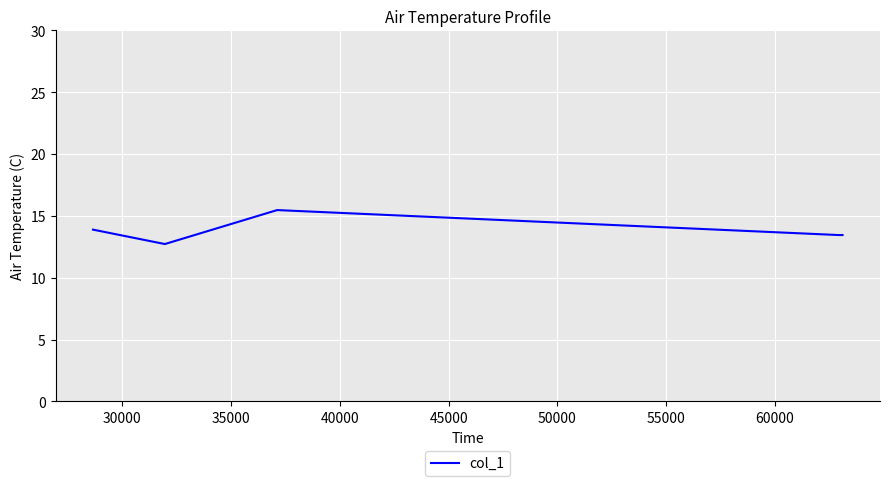

How many categories are shown in the chart?

5